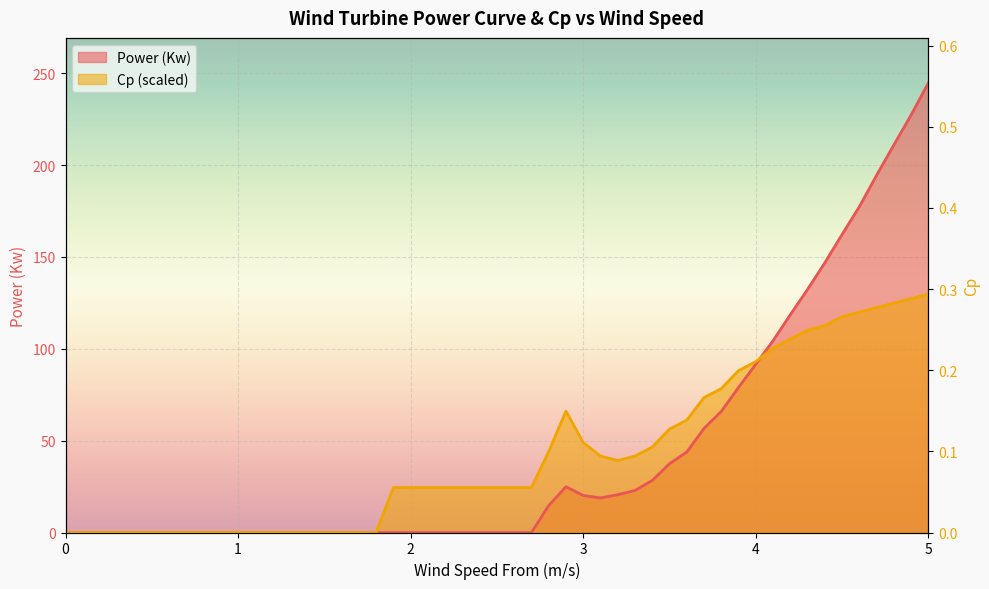

At which category does the chart reach its peak across all series?

5.0